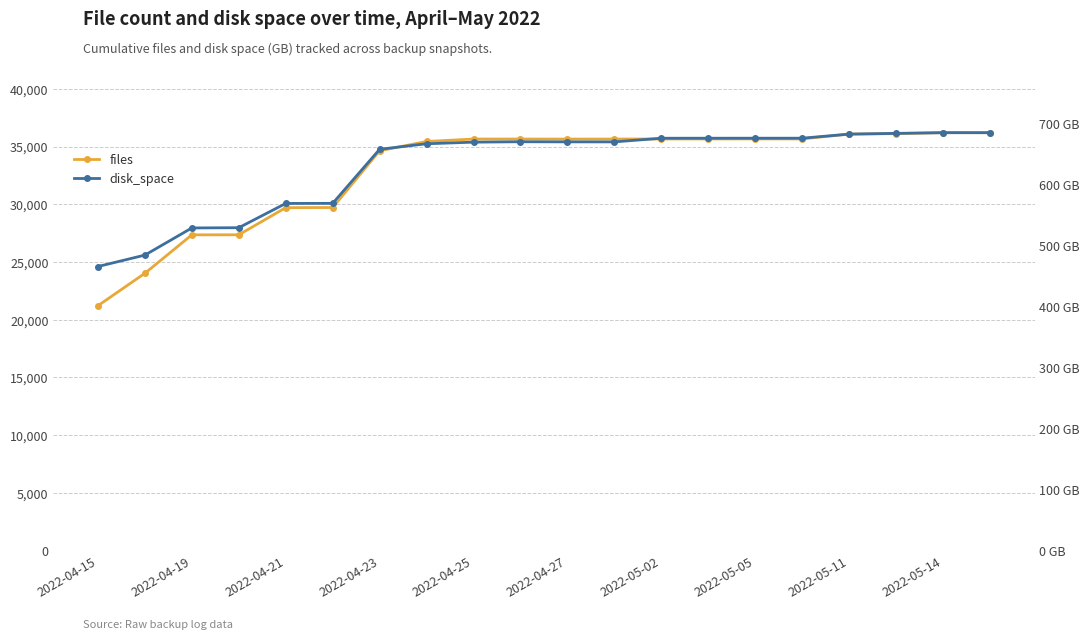

How many data points in disk_space are above 670?

11